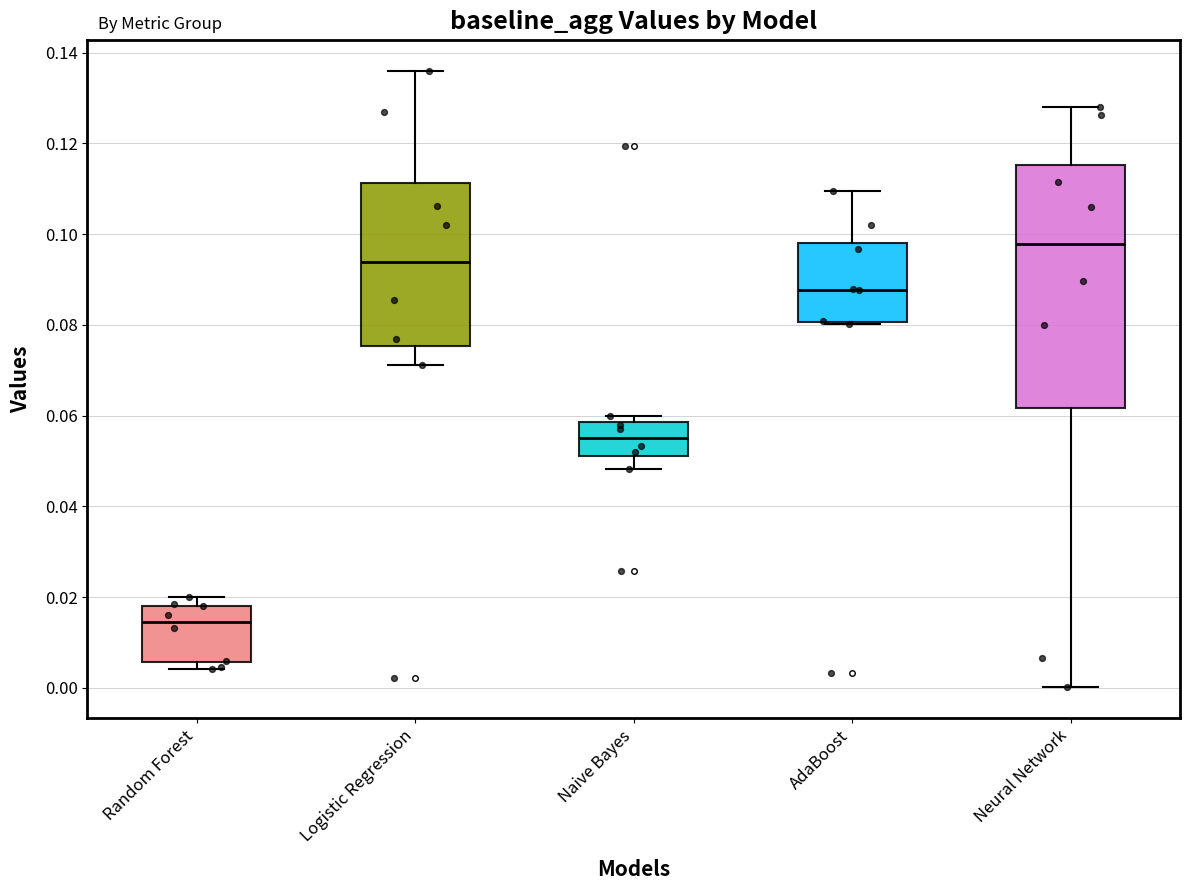

Which box has the lowest median line?

Random Forest